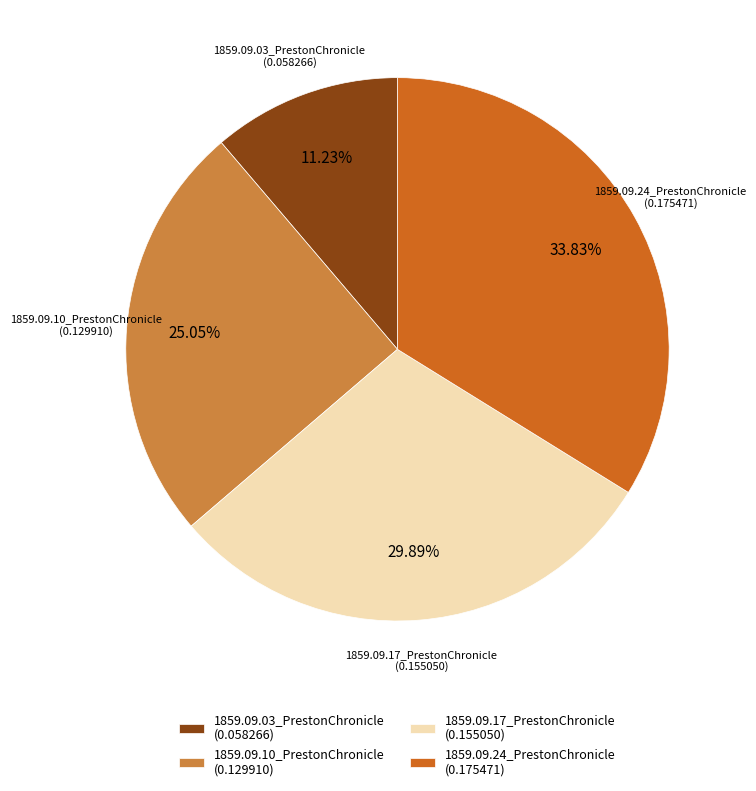

Does any single category account for the majority?

No